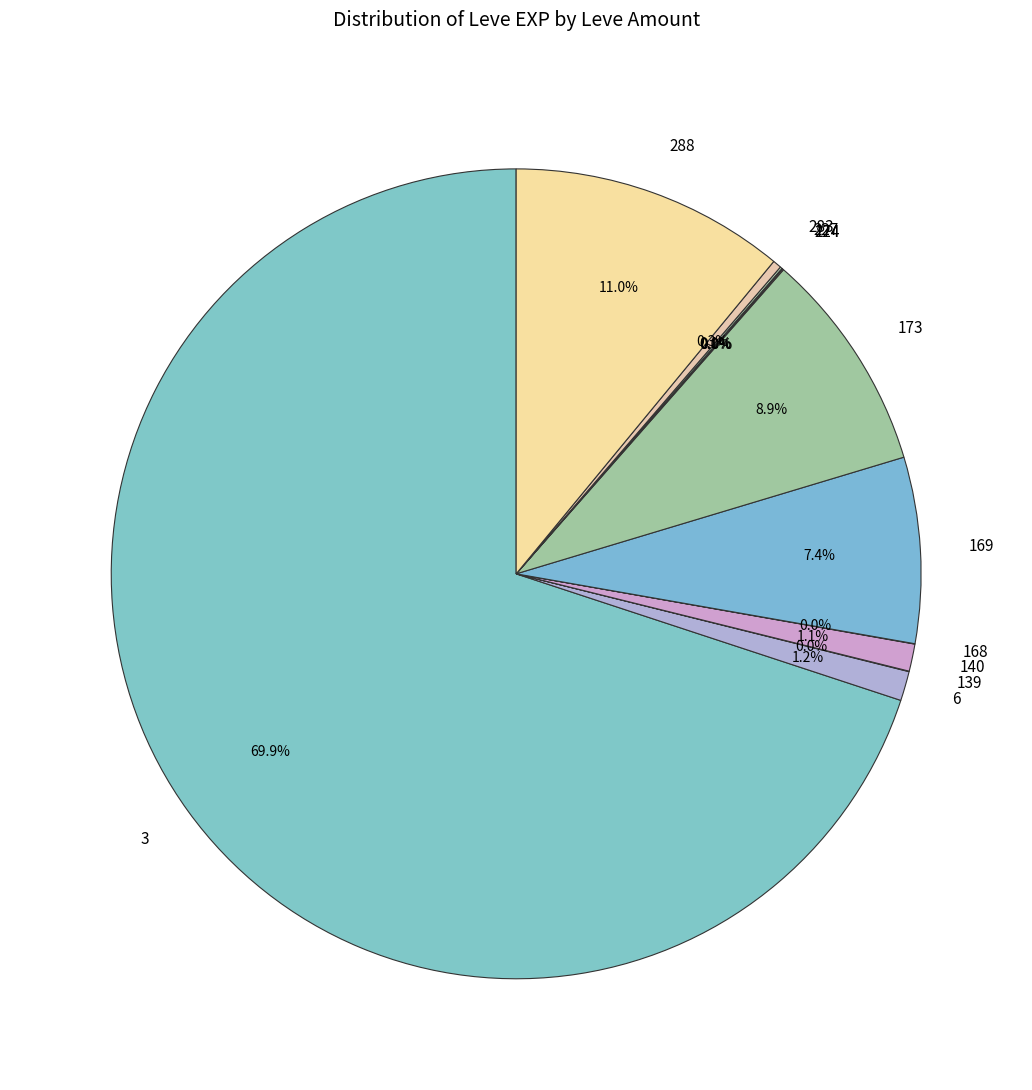

Combined, what portion of the pie is 3 and 169?

77.4%